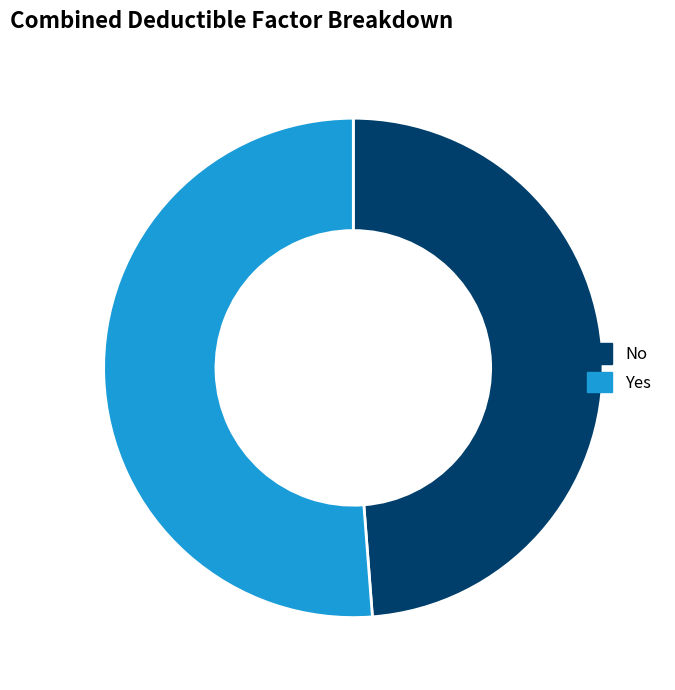

Rank the categories by value from lowest to highest.

No, Yes